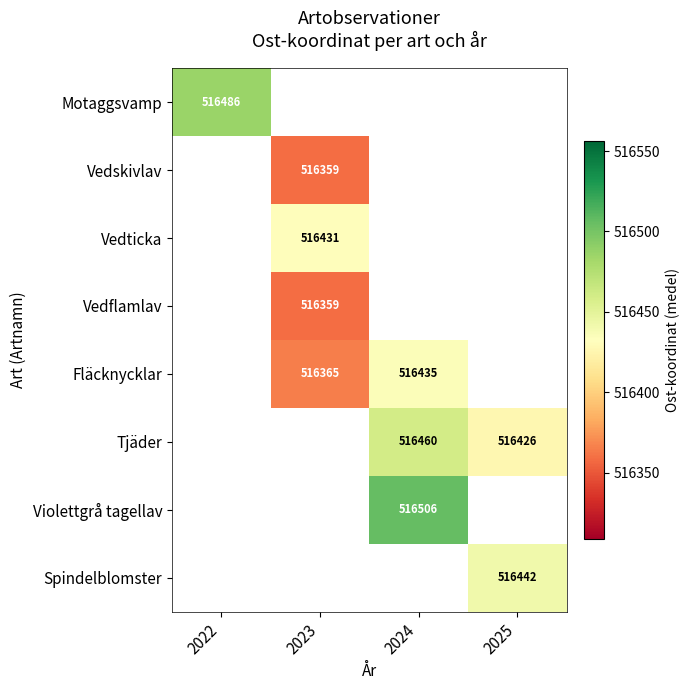

The value of Violettgrå tagellav at 2024 is 303794. True or false?

False